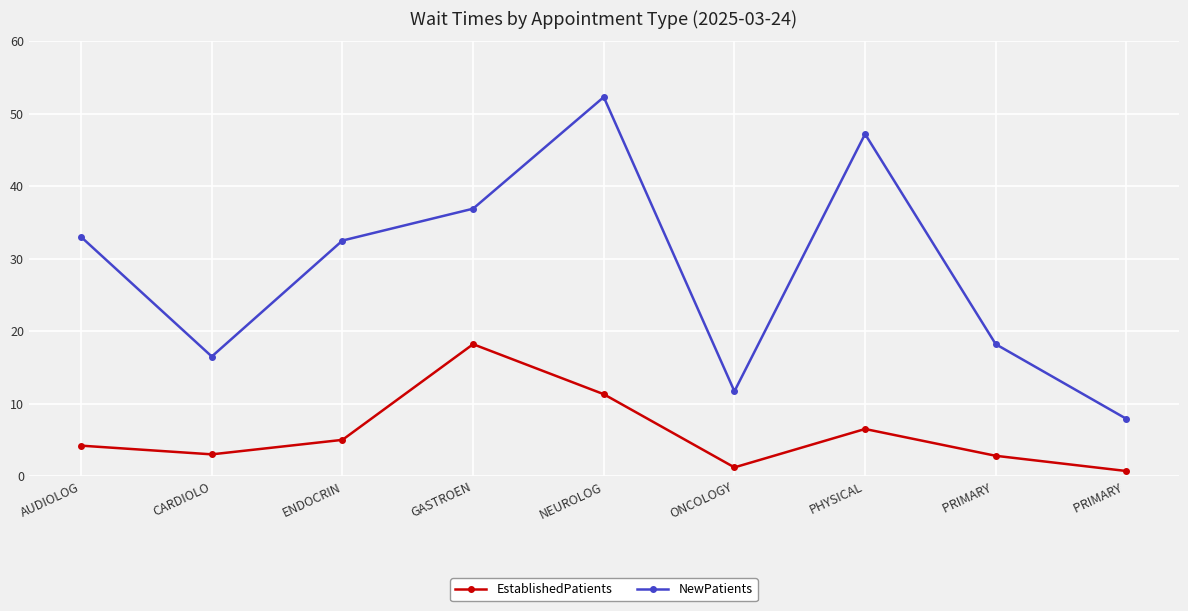

True or false: NewPatients and EstablishedPatients intersect in this chart.

False